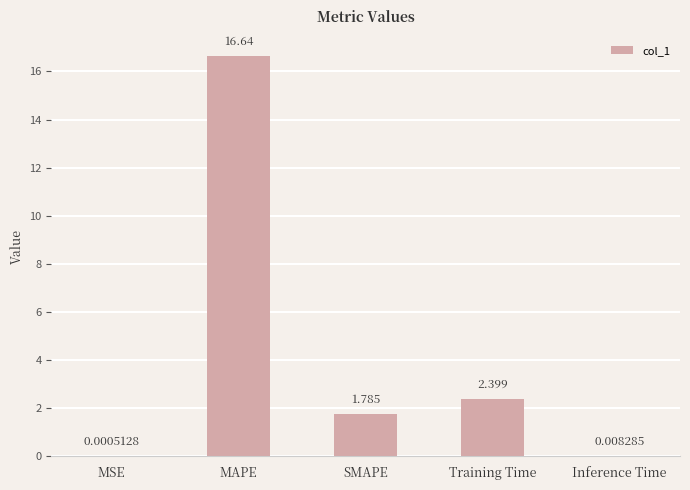

Does the chart contain stacked bars?

No